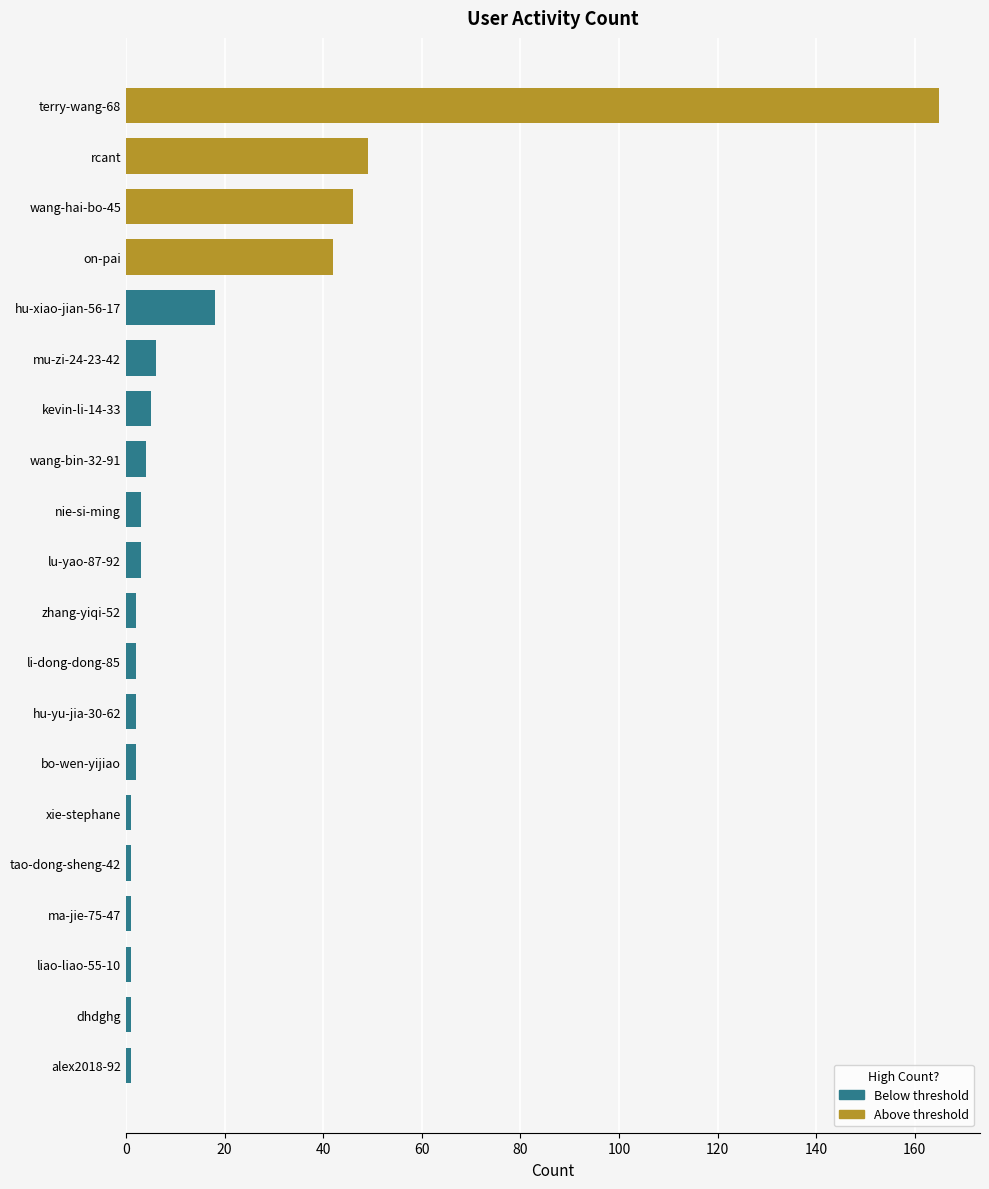

What is the difference between the maximum and second lowest values?

164